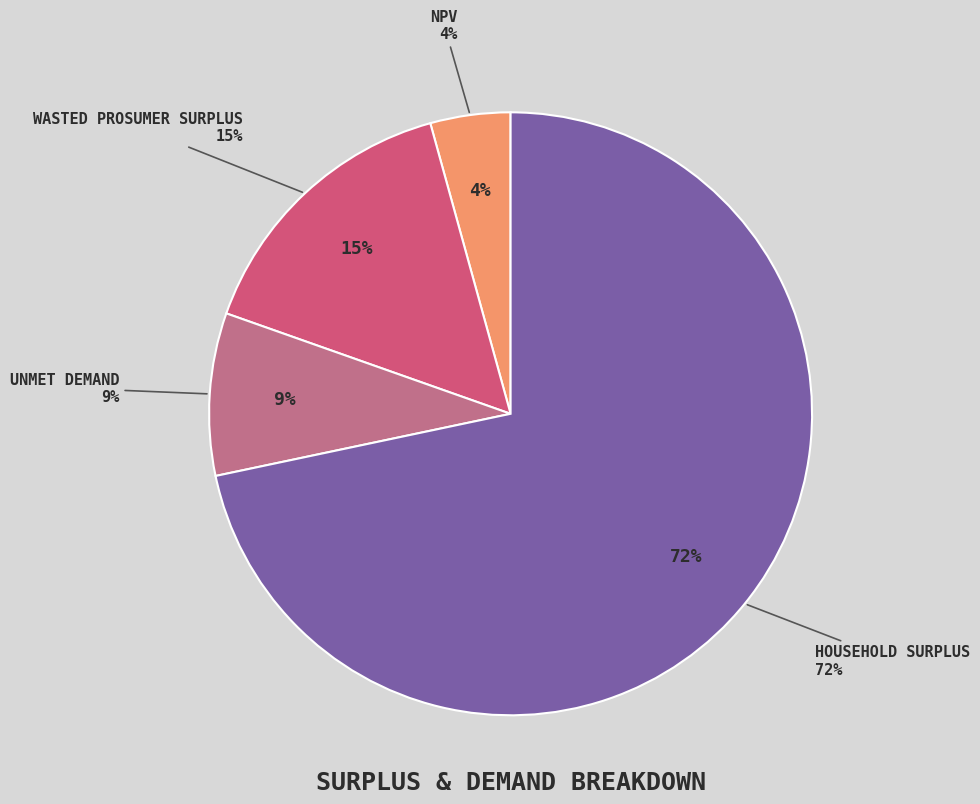

True or false: Household Surplus accounts for 61% of the total.

False